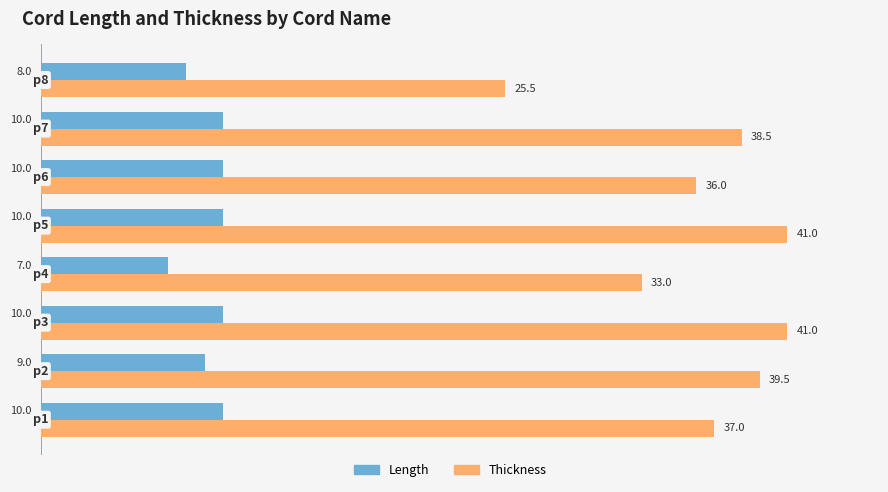

Where is Thickness nearest to the value 33?

p4